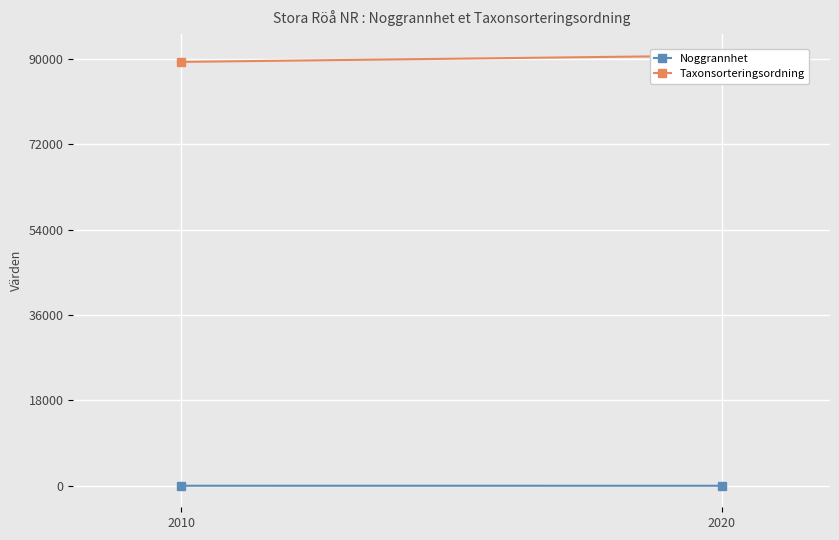

What is the average value of the Taxonsorteringsordning series?

89992.2